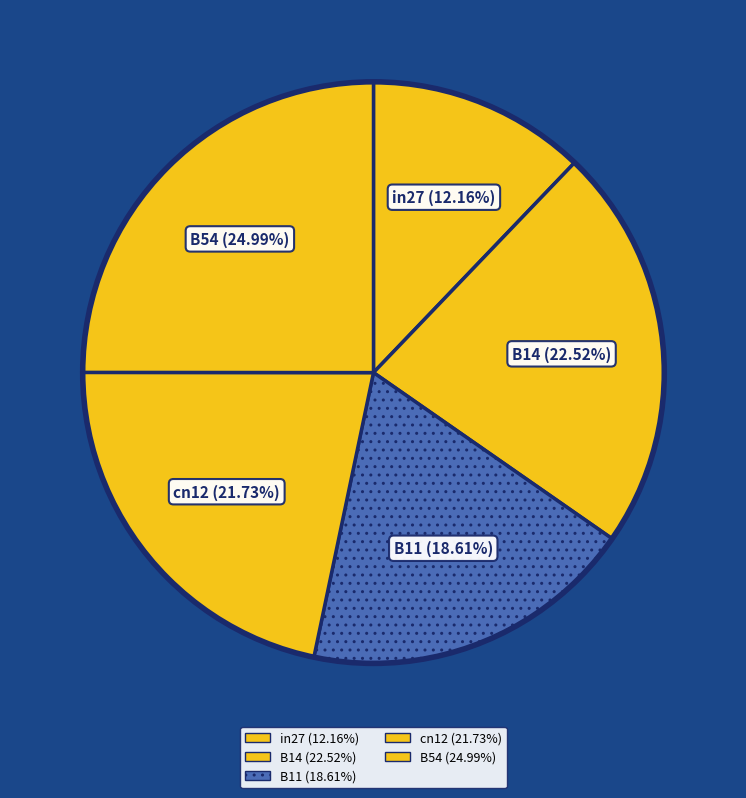

Combined, do B14 and cn12 account for over 50%?

No